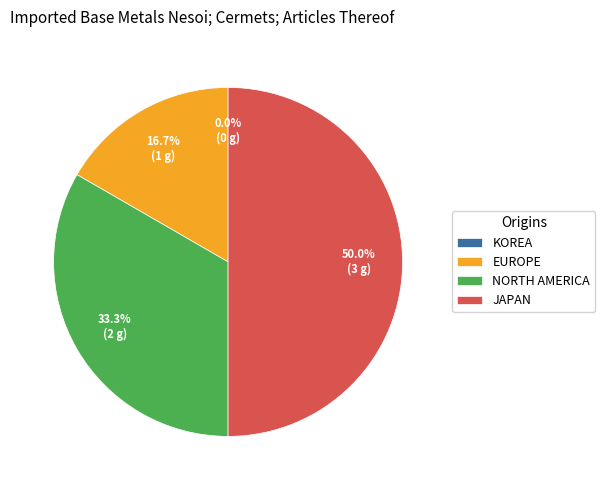

To the nearest percent, what percentage of the pie is NORTH AMERICA?

33%